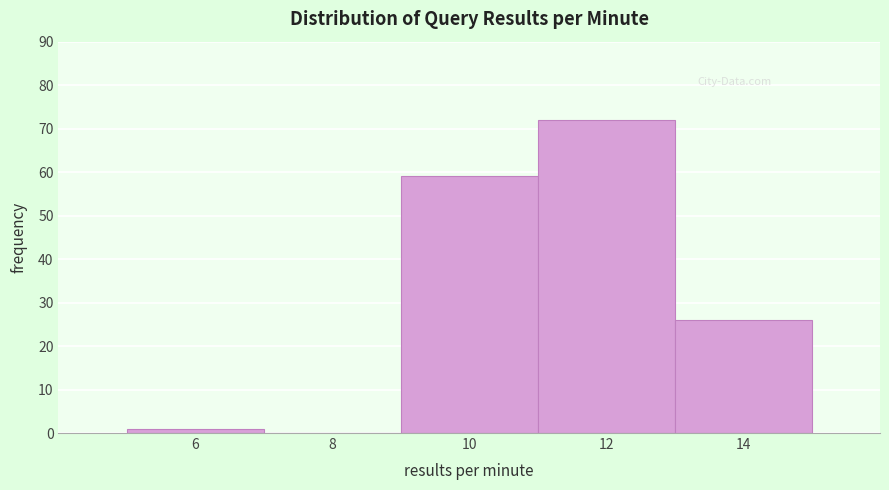

Reading left to right, what are all the values shown in this chart?

6=1	8=0	10=59	12=72	14=26